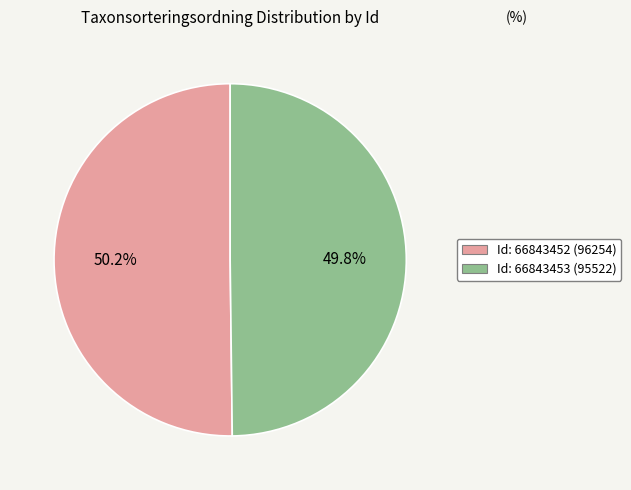

Is there a majority slice in this chart?

Yes